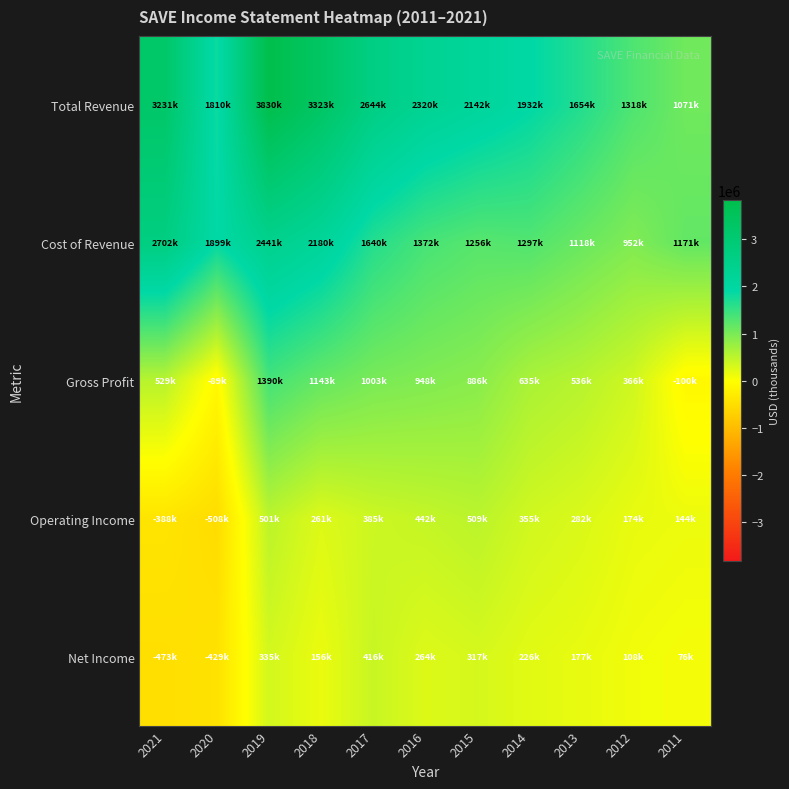

Which series has the widest spread of values?

Total Revenue